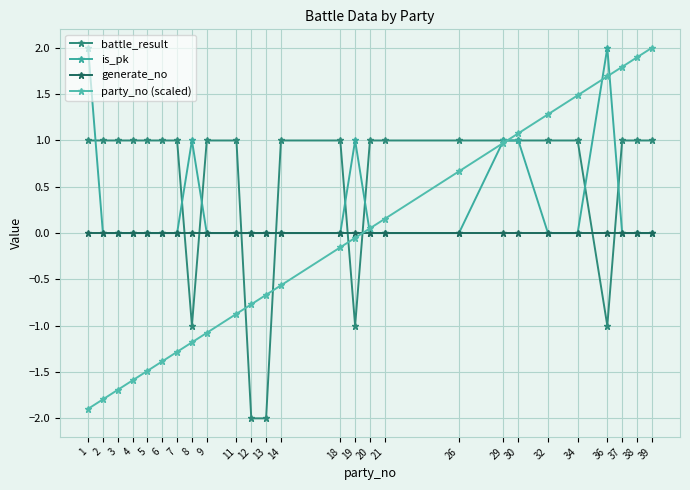

Rank the series by their average value, from lowest to highest.

party_no (scaled), generate_no, is_pk, battle_result